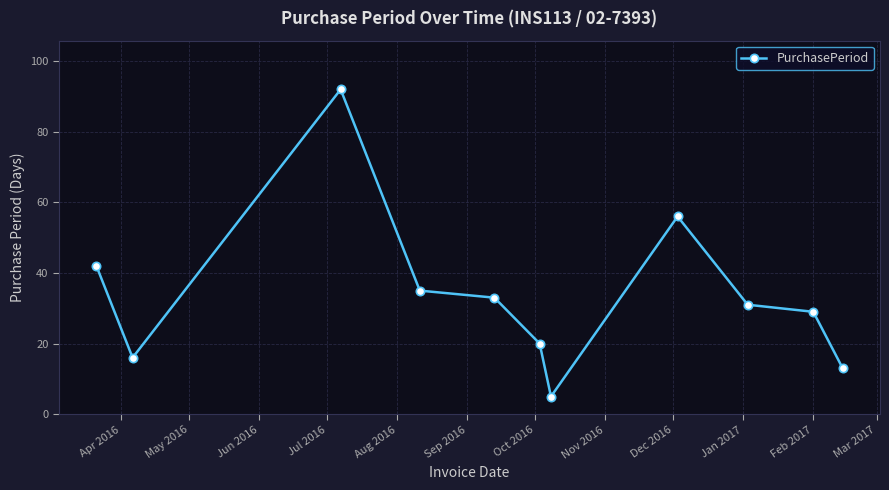

What is the sum of all values?

372